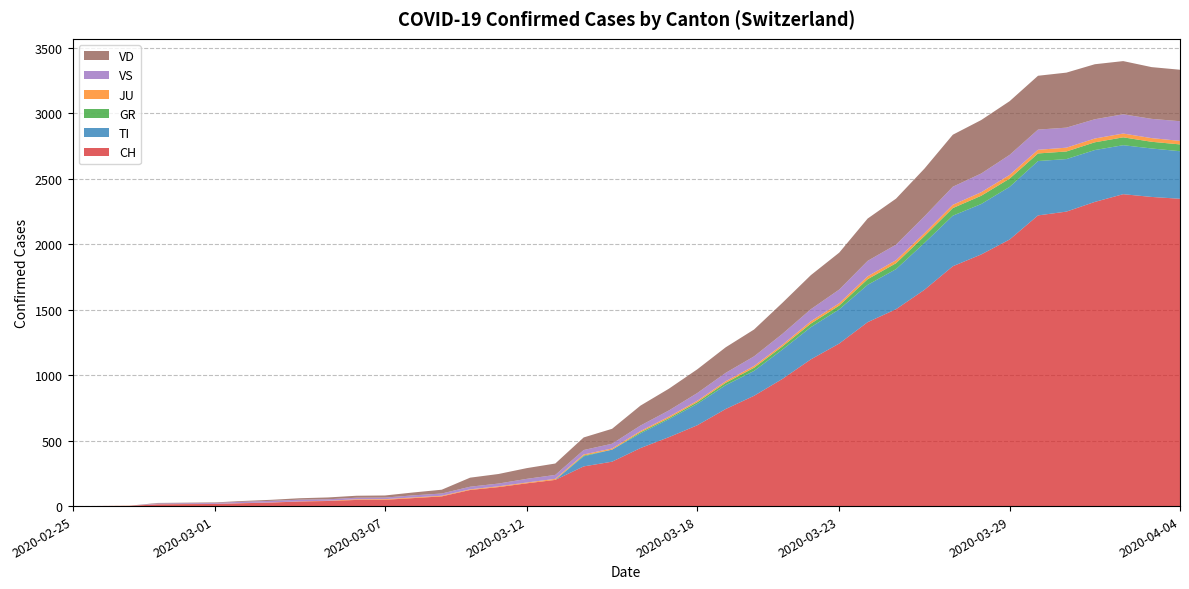

Reading left to right, list all the values displayed in this chart.

CH: 0	1	2	13	15	16	22	27	35	39	47	48	61	74	123	145	174	200	303	339	443	526	617	741	842	971	1120	1241	1404	1503	1651	1831	1921	2035	2219	2248	2322	2381	2360	2346
TI: 0	0	0	0	0	0	0	0	0	0	0	0	0	0	0	0	0	0	77	92	112	137	163	182	190	224	246	261	285	306	358	386	385	402	415	401	396	374	370	363
GR: 0	0	0	0	0	0	0	0	0	0	0	0	0	0	0	0	0	0	6	0	9	9	13	18	24	24	27	29	43	45	52	58	63	63	58	58	59	60	51	52
JU: 0	0	1	1	1	1	1	1	1	2	5	5	5	5	5	6	6	8	8	9	9	11	11	12	14	13	18	18	22	23	22	25	27	28	28	29	29	29	28	27
VS: 0	0	0	6	6	7	10	12	13	11	12	12	16	17	20	21	28	30	34	36	42	47	59	64	73	83	92	104	118	119	129	138	143	153	154	153	147	147	147	150
VD: 0	0	0	4	4	4	6	8	11	14	15	16	22	29	69	73	82	87	96	114	152	166	181	195	205	237	260	282	323	351	364	397	408	410	411	420	420	406	395	393